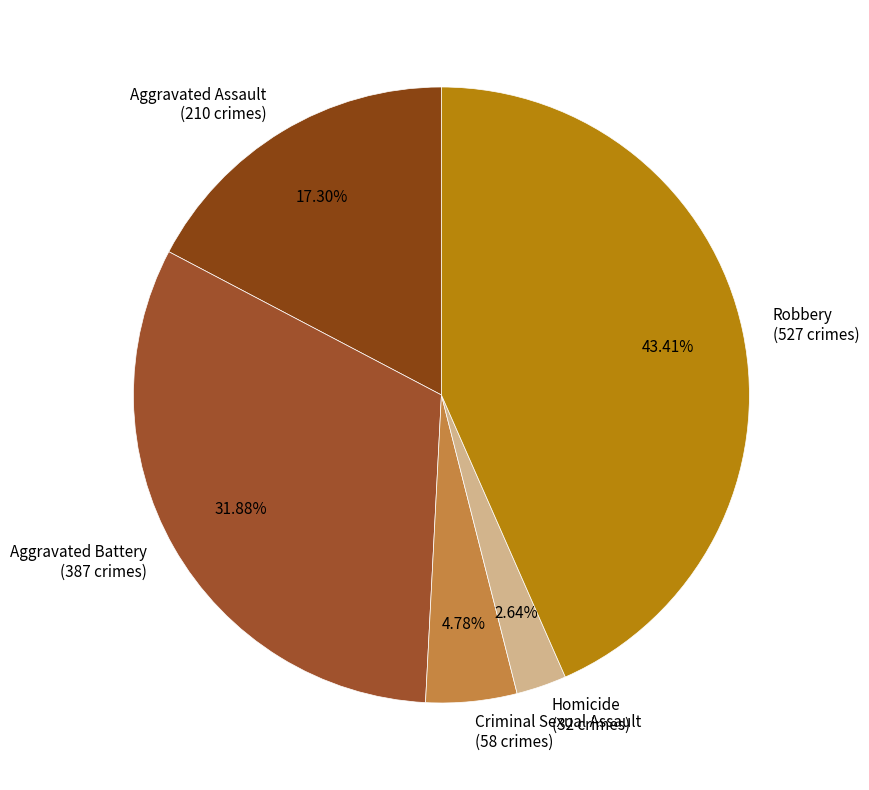

What is the ratio of the value at Aggravated Battery to the value at Criminal Sexual Assault?

6.7